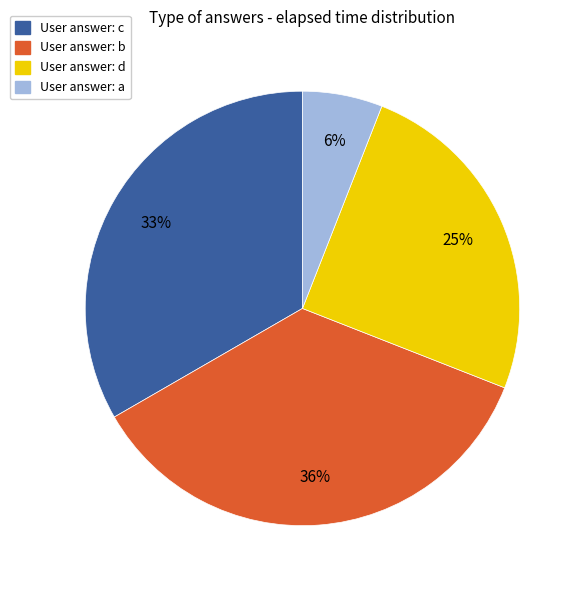

Which has a higher value, User answer: d or User answer: c?

User answer: c